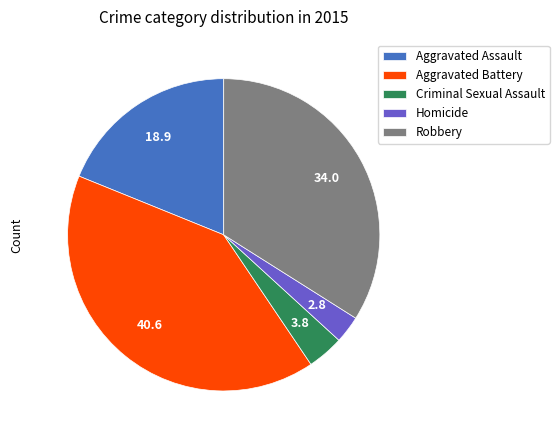

Combined, do Criminal Sexual Assault and Aggravated Assault account for over 50%?

No